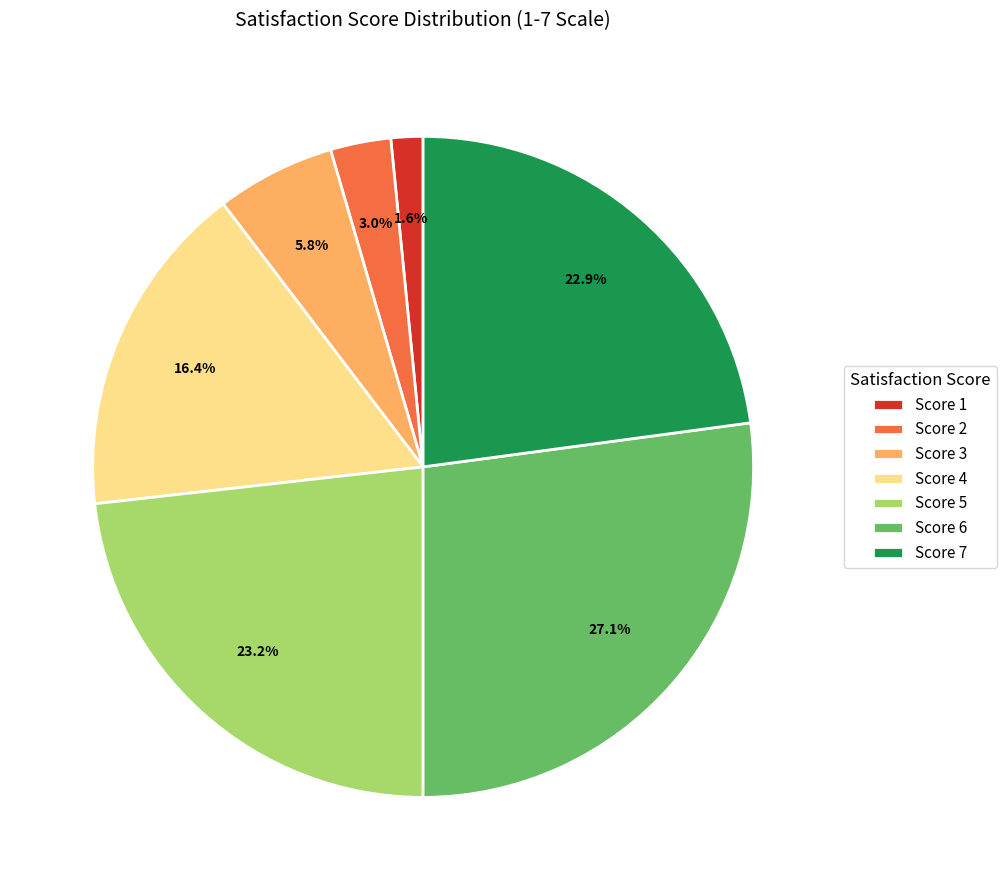

Between Score 6 and Score 3, which is larger?

Score 6